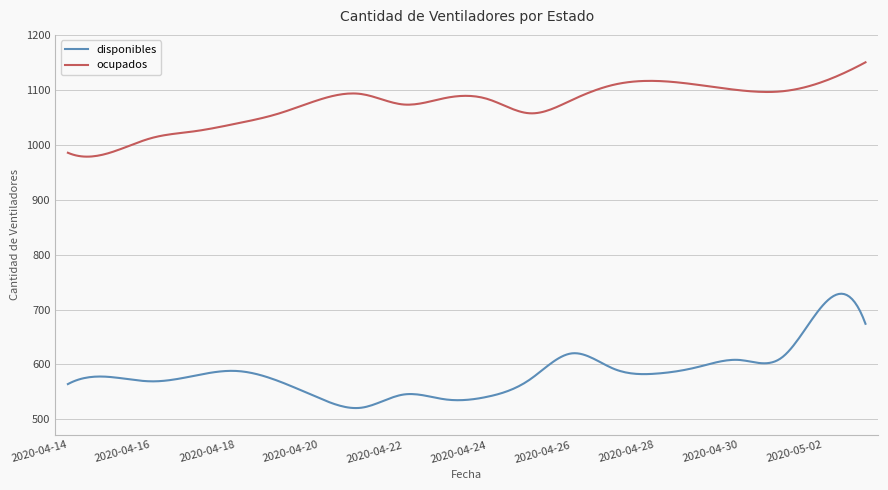

List the series in order of their overall mean, lowest first.

disponibles, ocupados